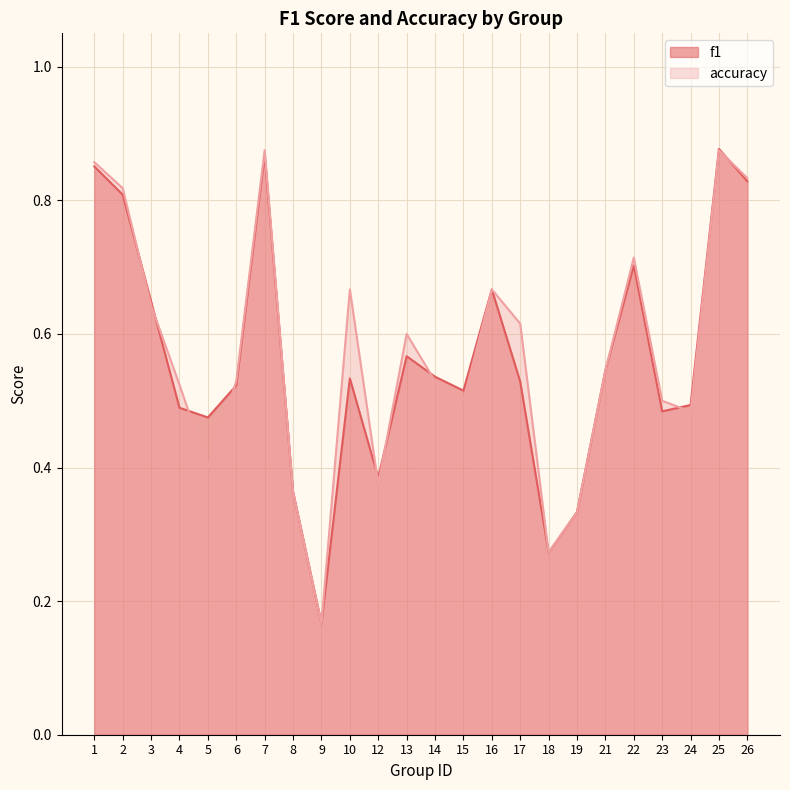

How many distinct data groups are displayed?

2